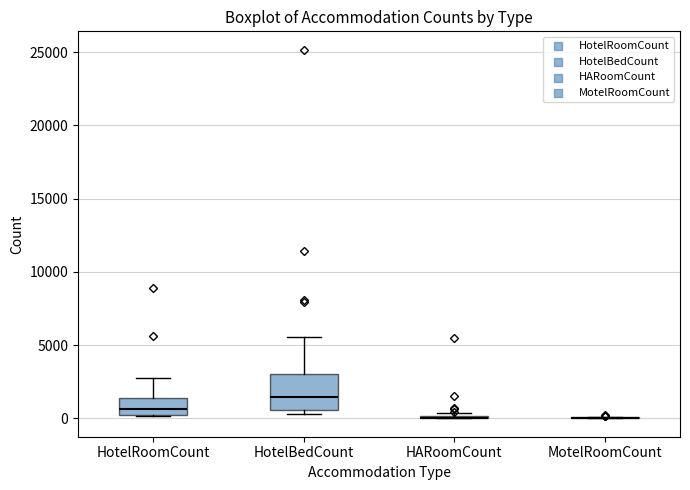

Reading left to right, transcribe this box plot: for each box, give where its median line is, the range the box spans, and where its two whiskers end, as read against the y-axis. The values are not printed on the chart, so give them approximately, as read against the axis.

HotelRoomCount: median 500, box 0 to 1500, whiskers 0 to 2500
HotelBedCount: median 1500, box 500 to 3000, whiskers 500 (just below the box's lower edge) to 5500
HARoomCount: box collapsed to a line at 0, whiskers 0 to 500
MotelRoomCount: box collapsed to a line at 0, whiskers 0 to 0